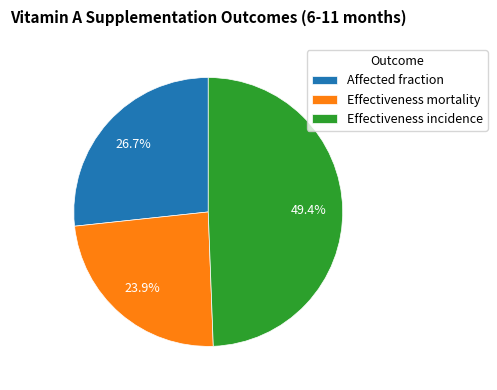

Is Effectiveness incidence the majority of the pie?

No